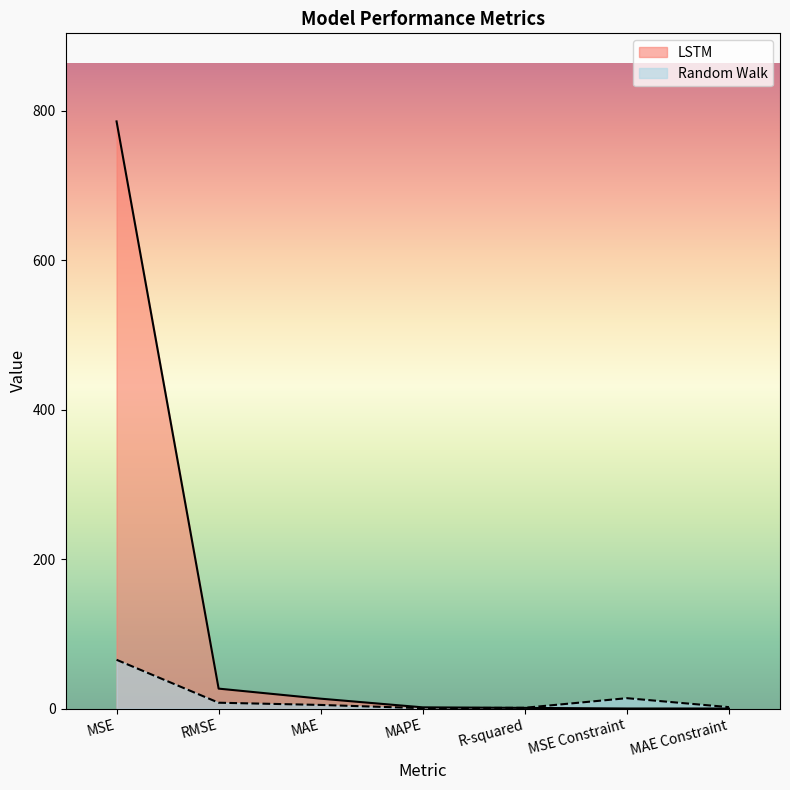

Between MSE and MAPE, which series saw the biggest shift?

LSTM